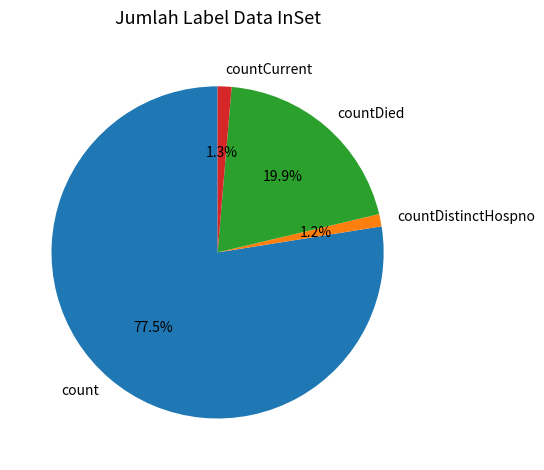

What percentage is the countDied slice, to the nearest percent?

20%